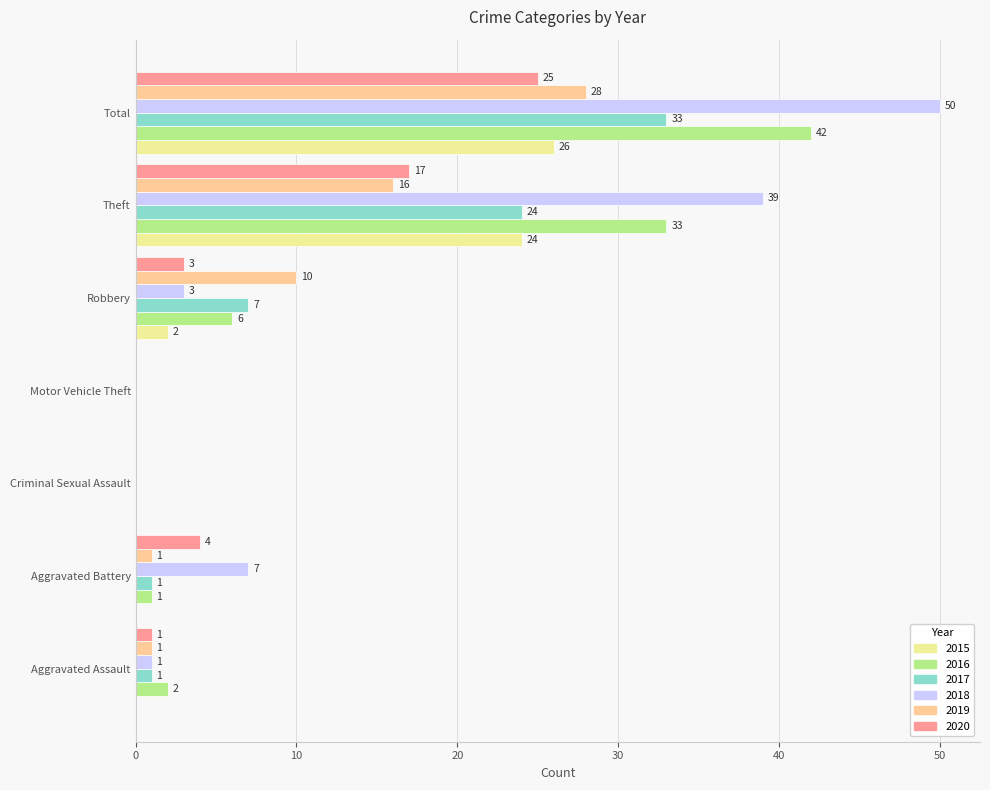

Which series has the largest range (max minus min)?

2018